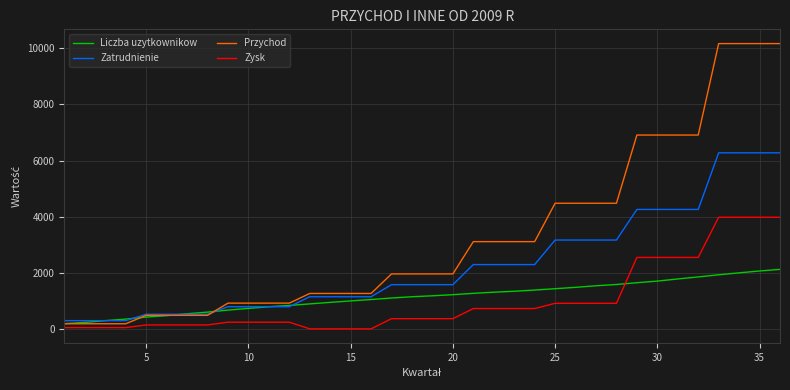

Which series has the largest total across all categories?

Przychod